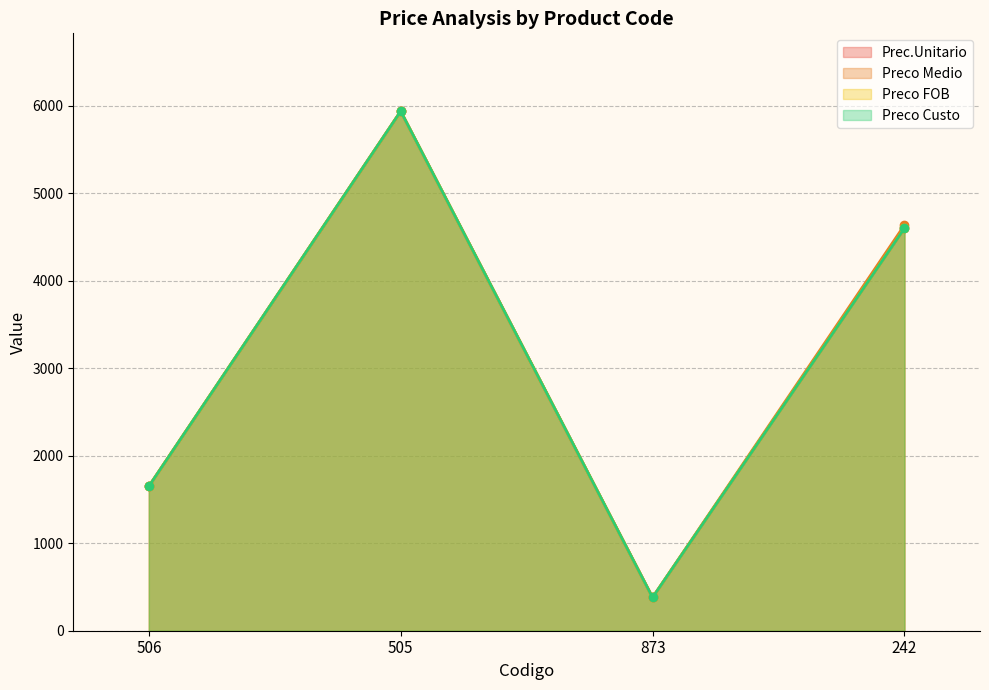

What is the average value of the Preco Medio series?

3150.8